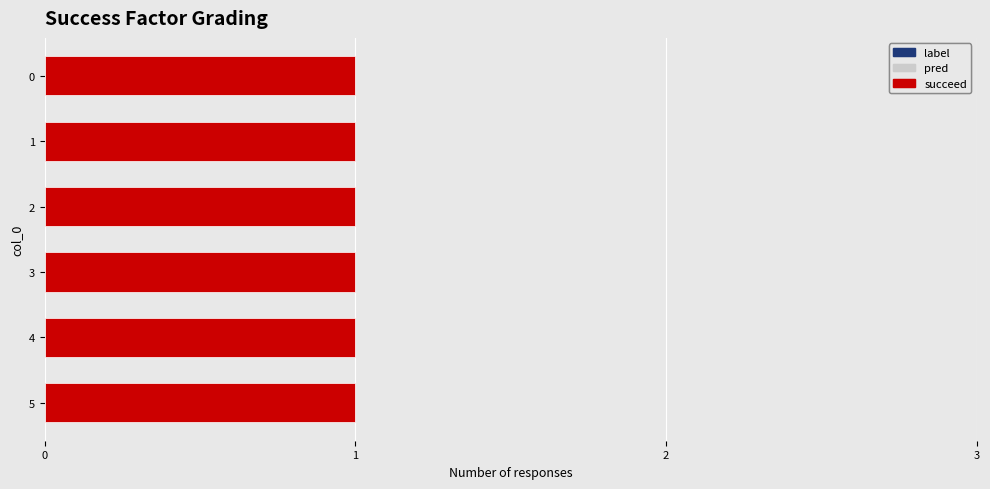

List the labels in order of label value, largest first.

0, 1, 2, 3, 4, 5